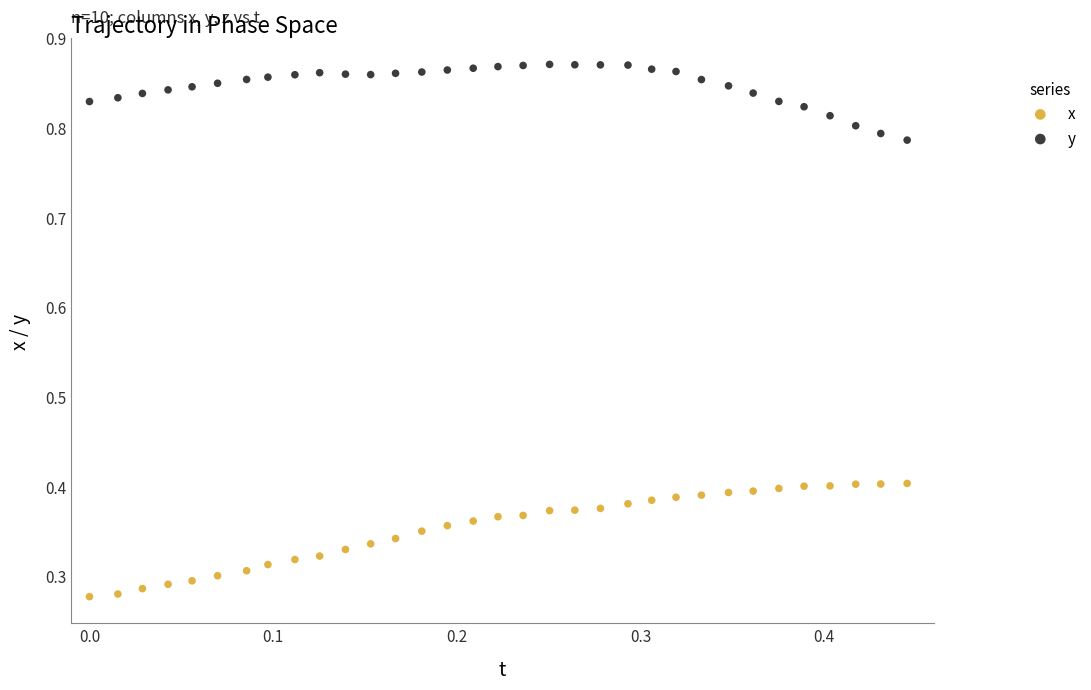

Which series contains the lowest Y value?

x